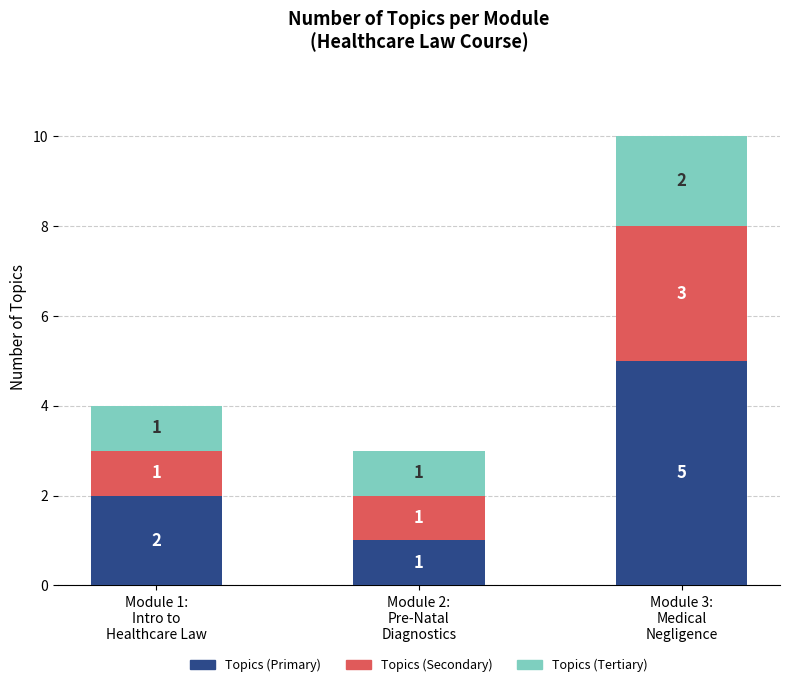

Reading left to right, what are the values for Topics (Primary)?

2	1	5